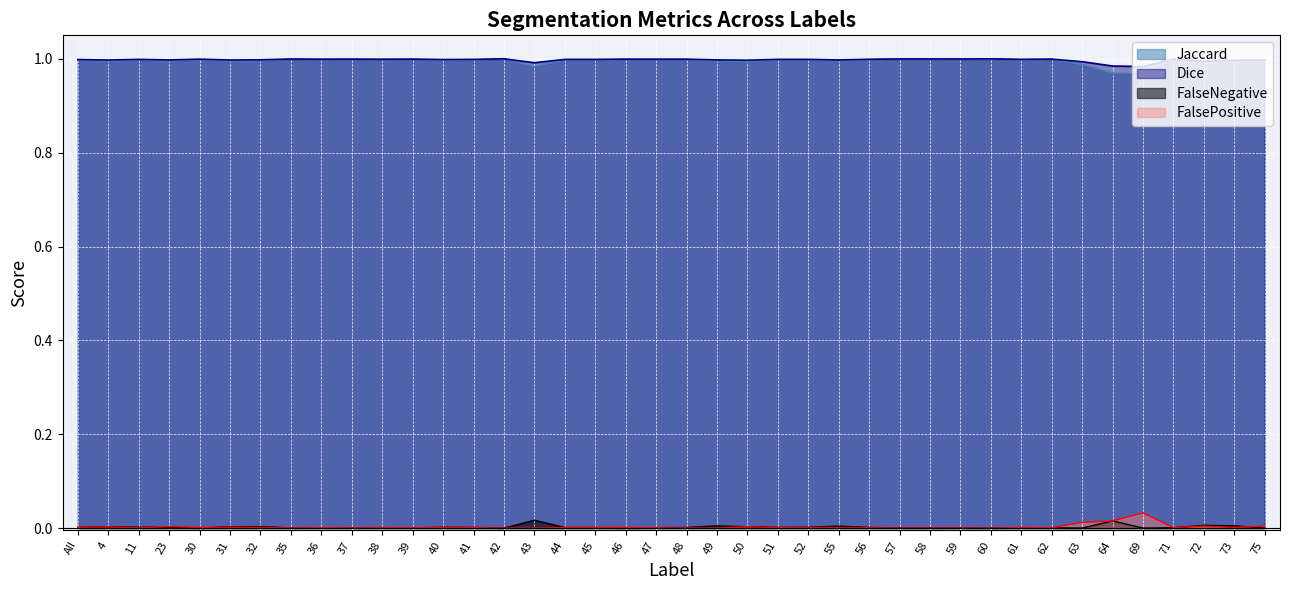

Does the chart display data point markers on the line(s)?

No